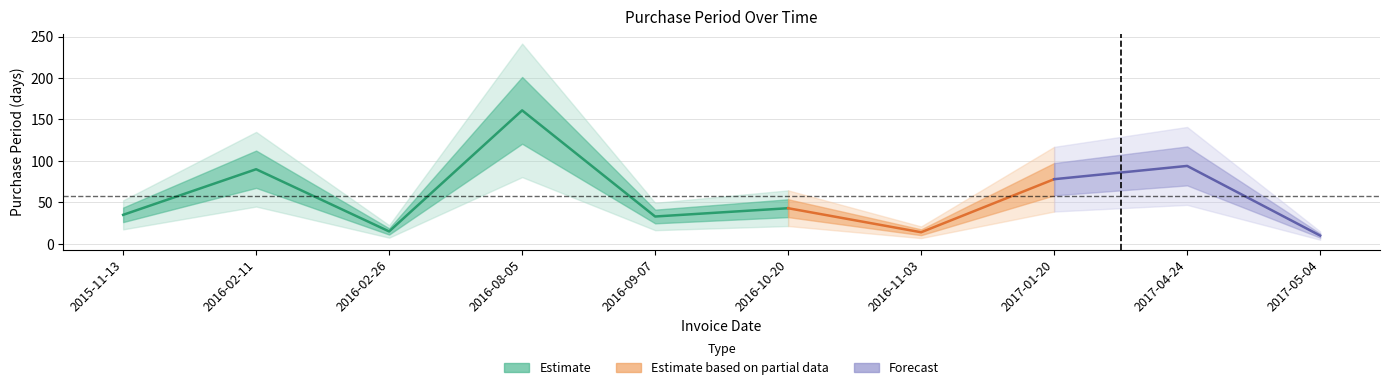

Rank the categories by value from lowest to highest.

2017-05-04, 2016-11-03, 2016-02-26, 2016-09-07, 2015-11-13, 2016-10-20, 2017-01-20, 2016-02-11, 2017-04-24, 2016-08-05